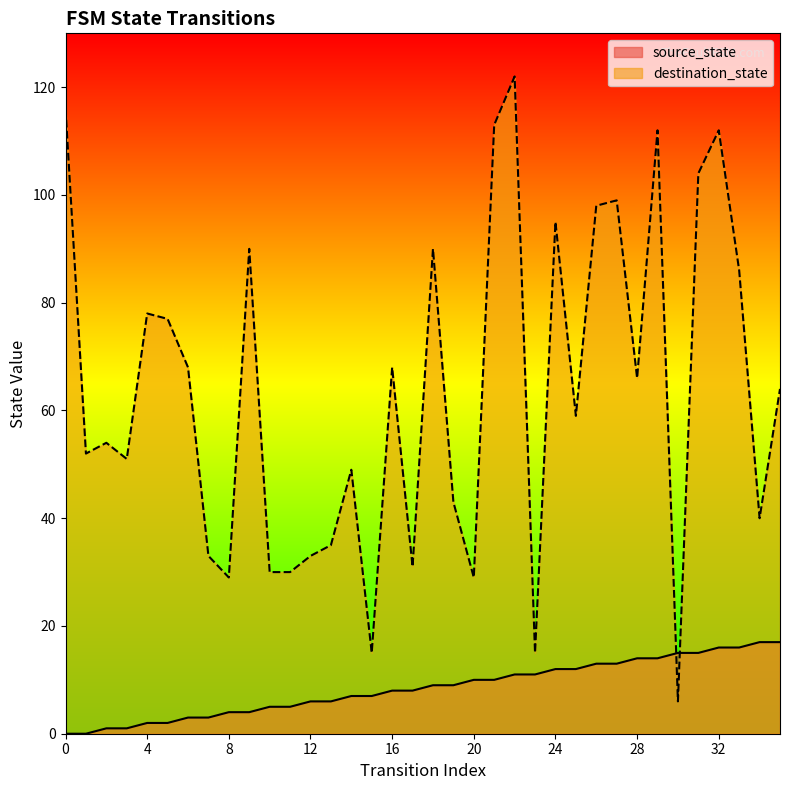

What is the value of the source_state point at the 9th from the left?

4